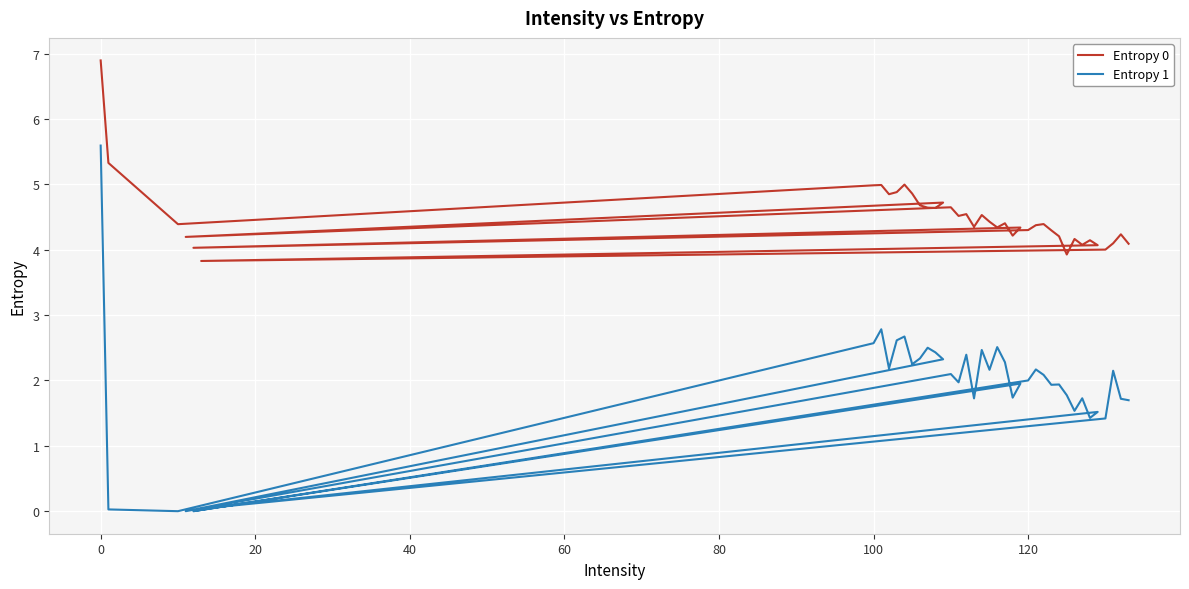

Is this an area chart (filled region under the line)?

No